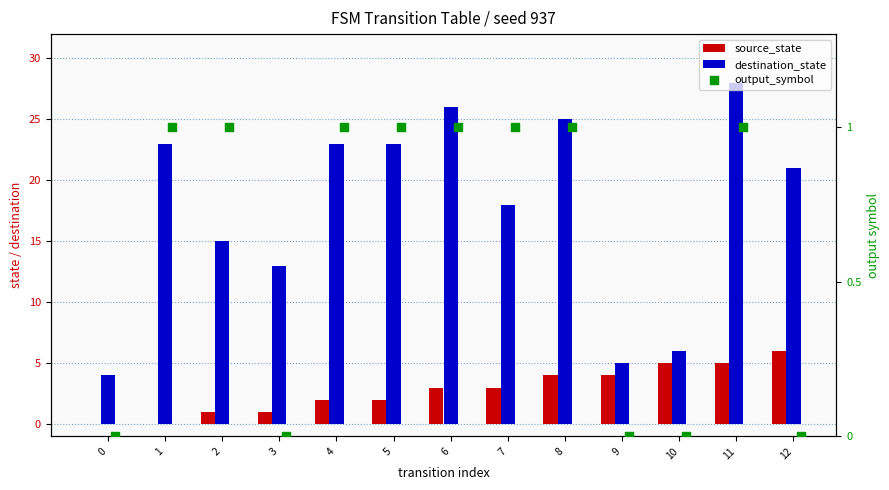

Which series has the largest Y range (max minus min)?

destination_state